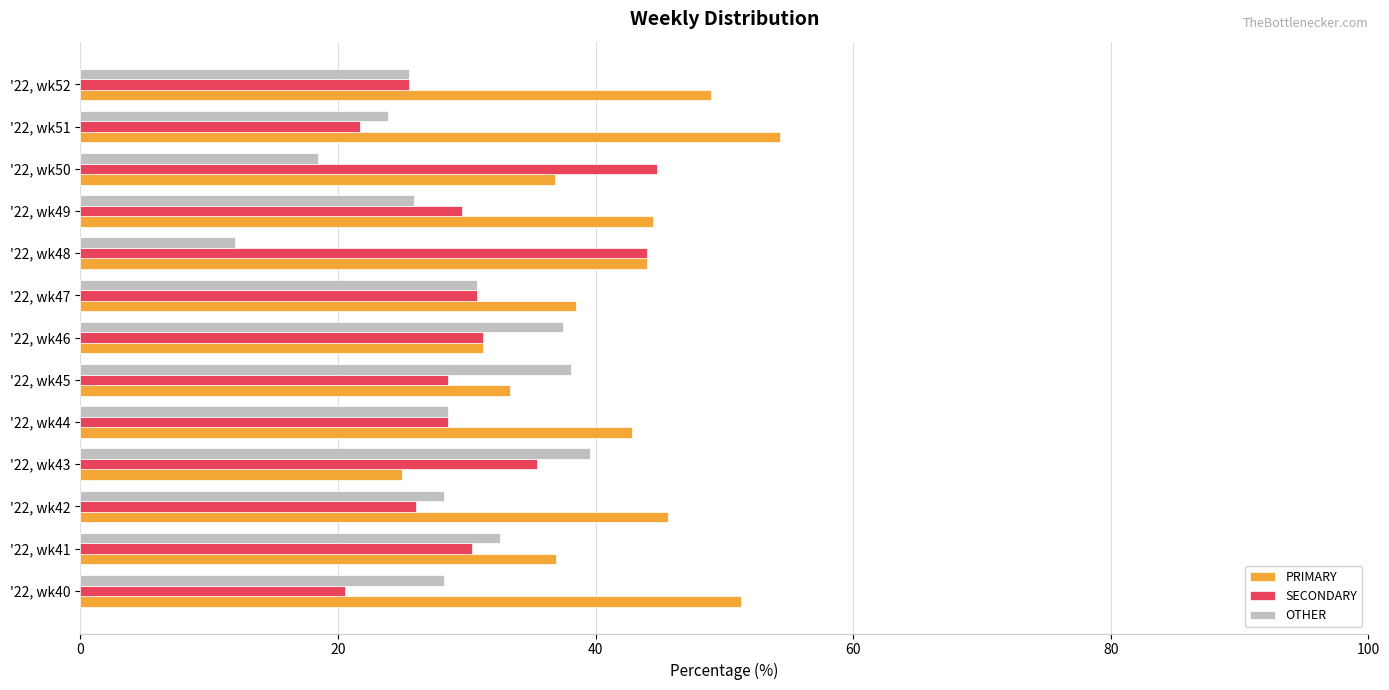

Which series has the largest total across all categories?

PRIMARY